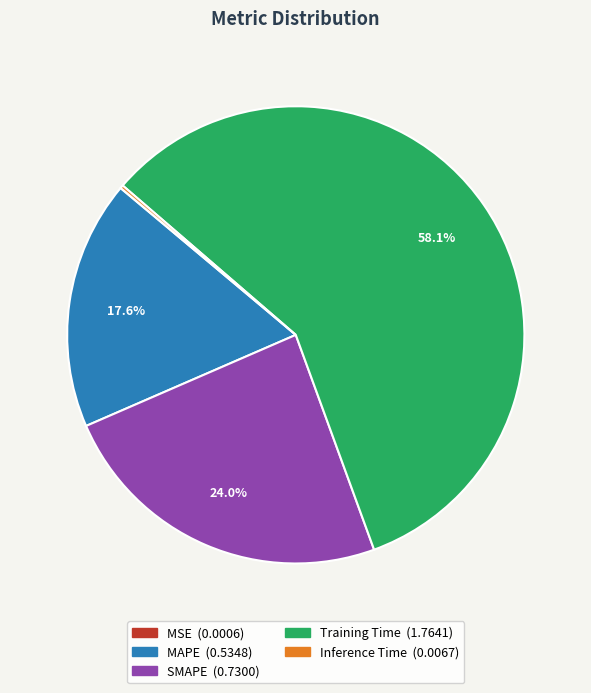

How much of the chart is everything except SMAPE?

76.0%